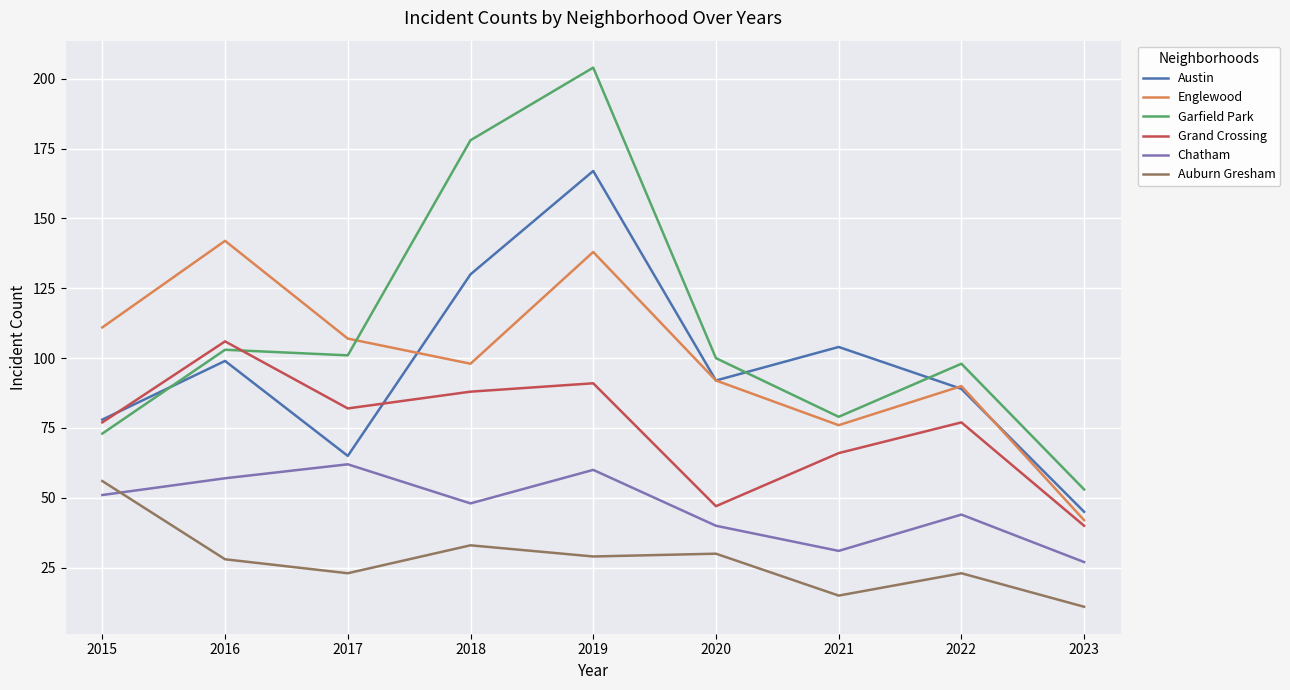

How many interior local valleys does the Grand Crossing series have?

2